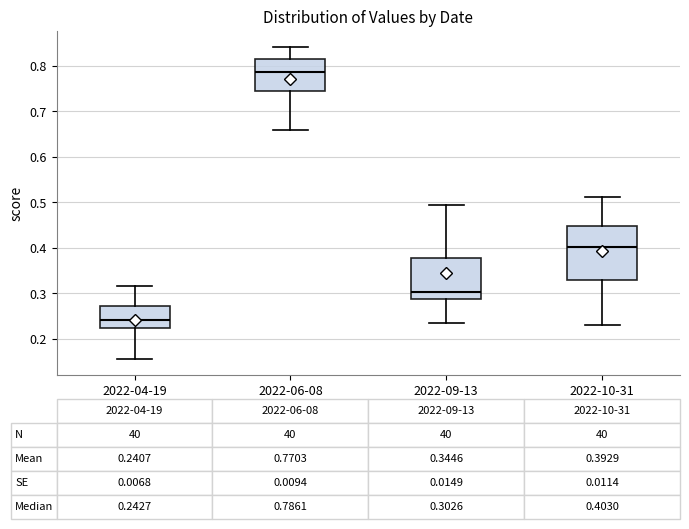

Which box has the lowest median line?

2022-04-19